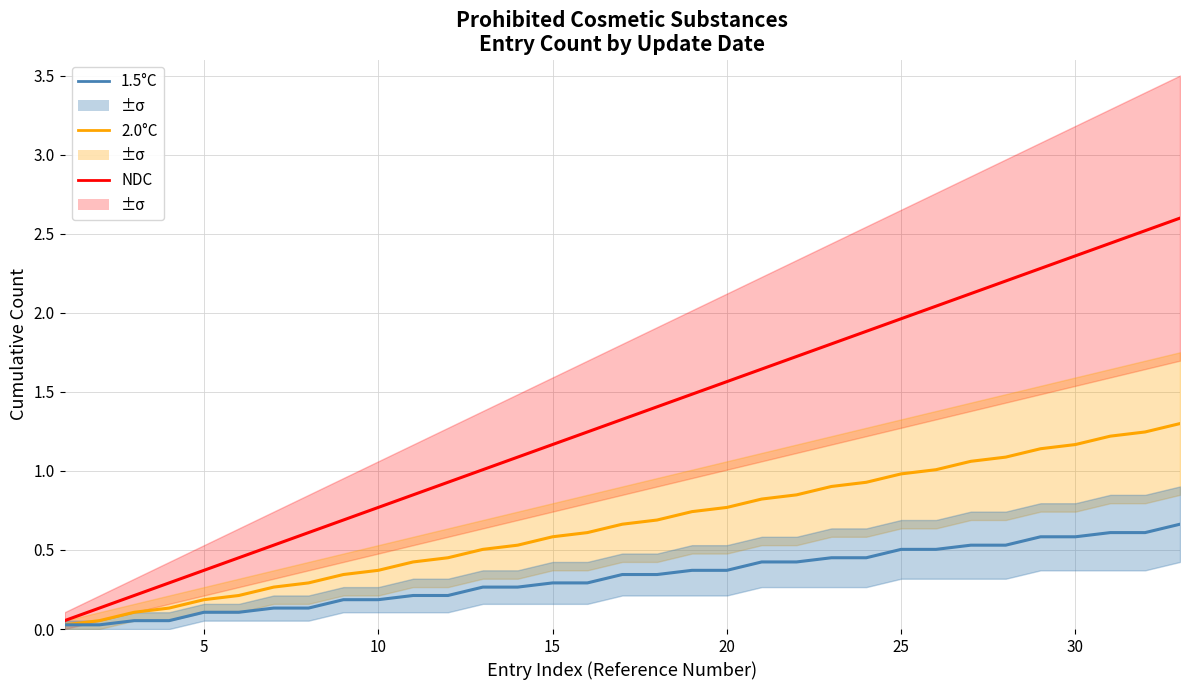

Does the chart display data point markers on the line(s)?

No